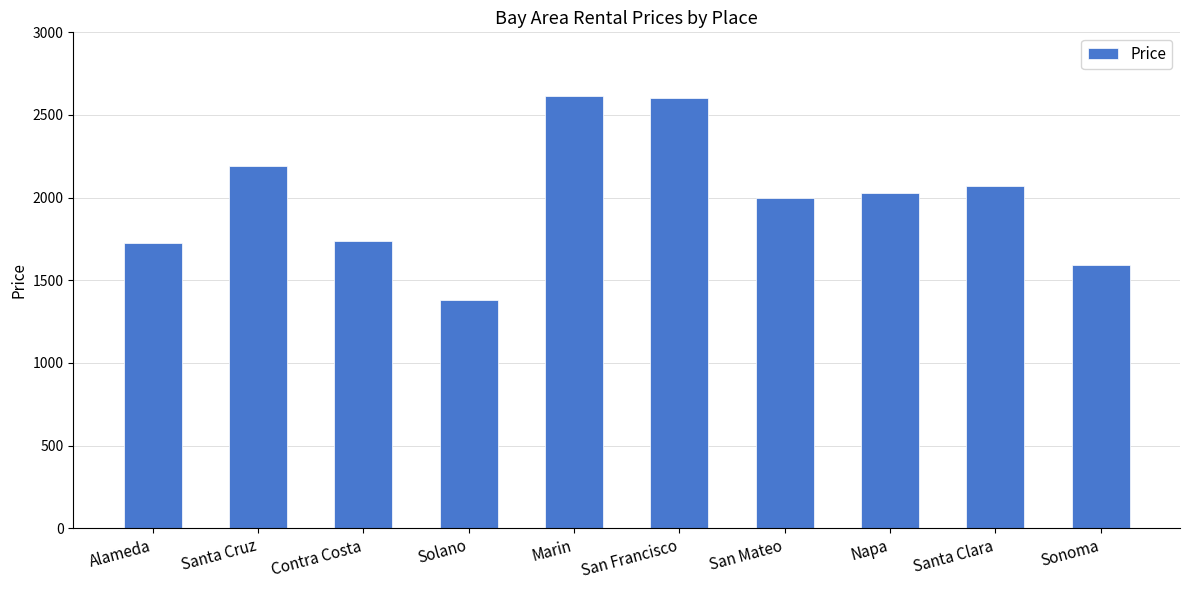

What is the label of the 3rd bar from the right?

Napa